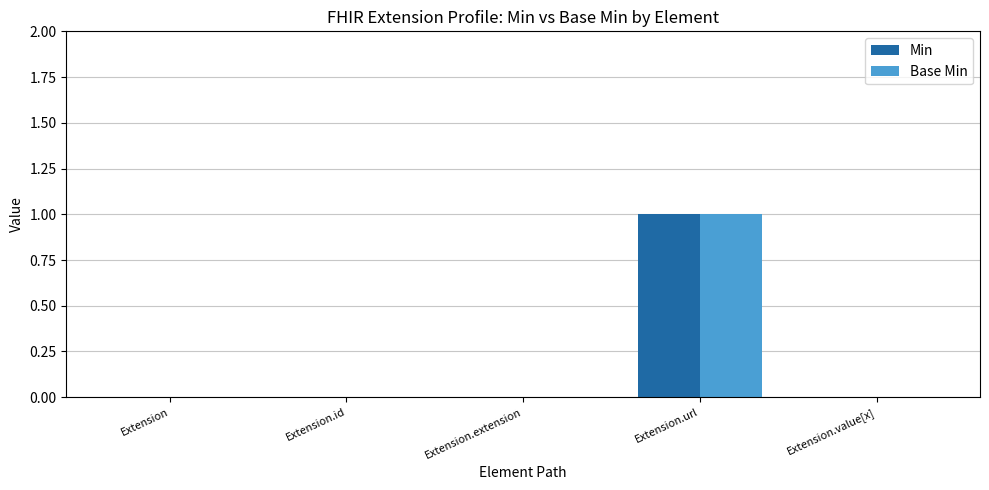

Is it true that Base Min equals 1 at Extension.url?

True